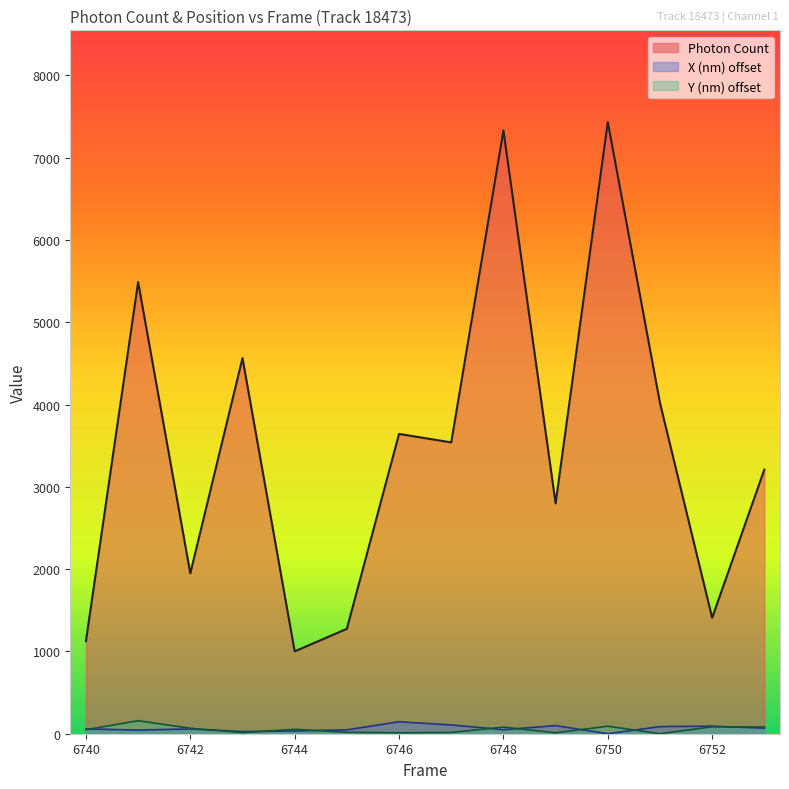

Is it true that Photon Count equals 4018.8 at 6751?

True